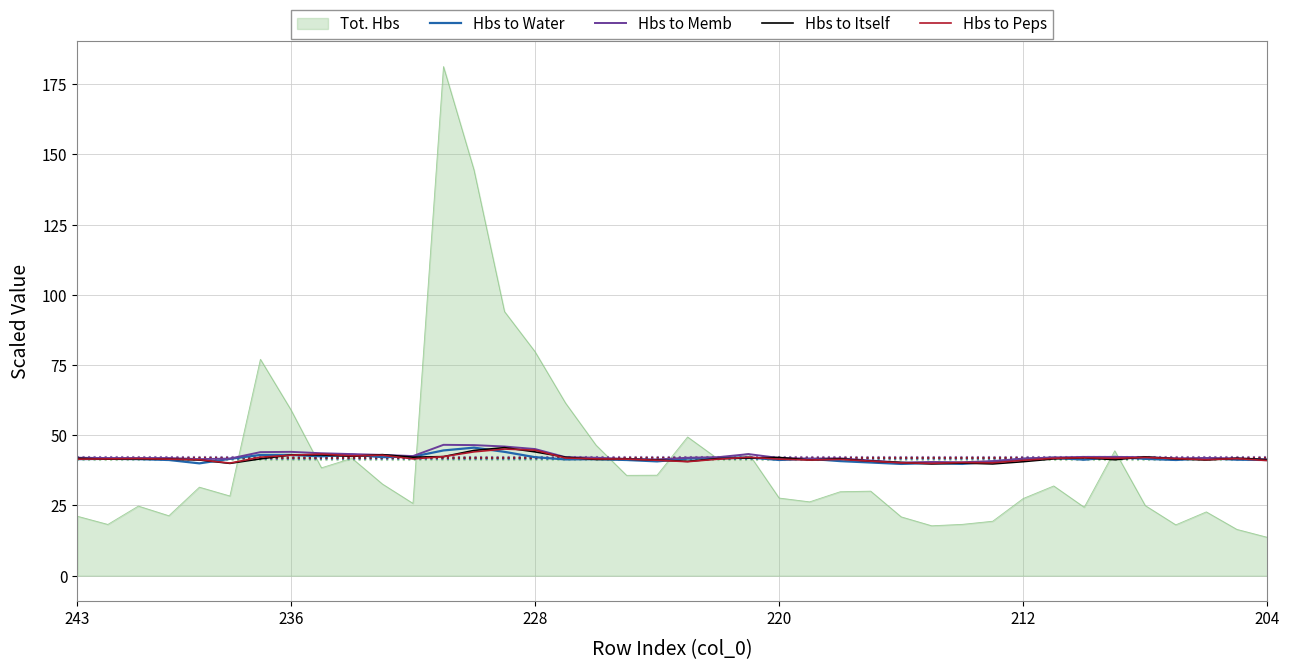

What is the highest value of the Tot. Hbs series?

181.3